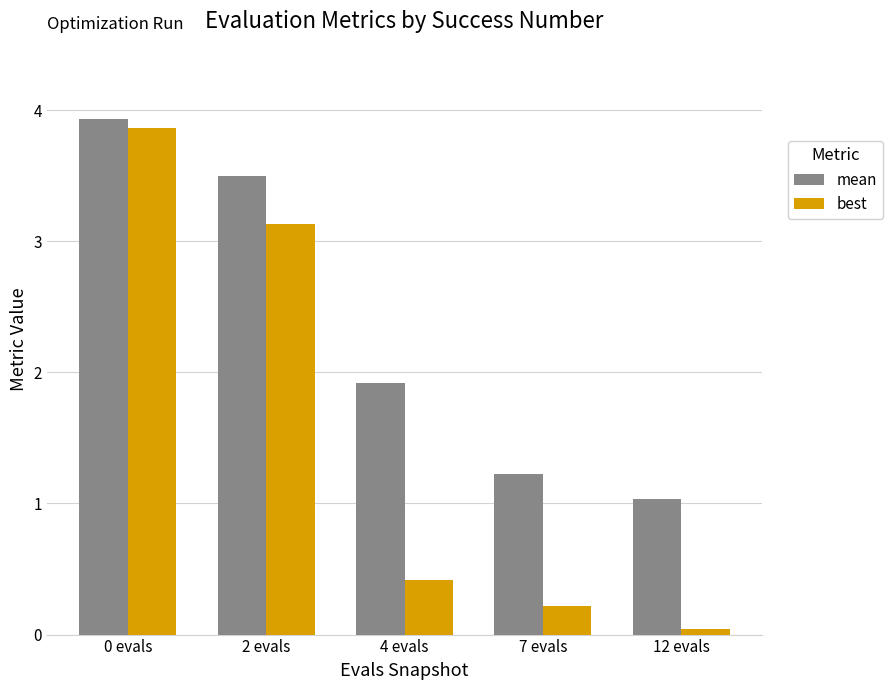

What is the average value of the best series?

1.5